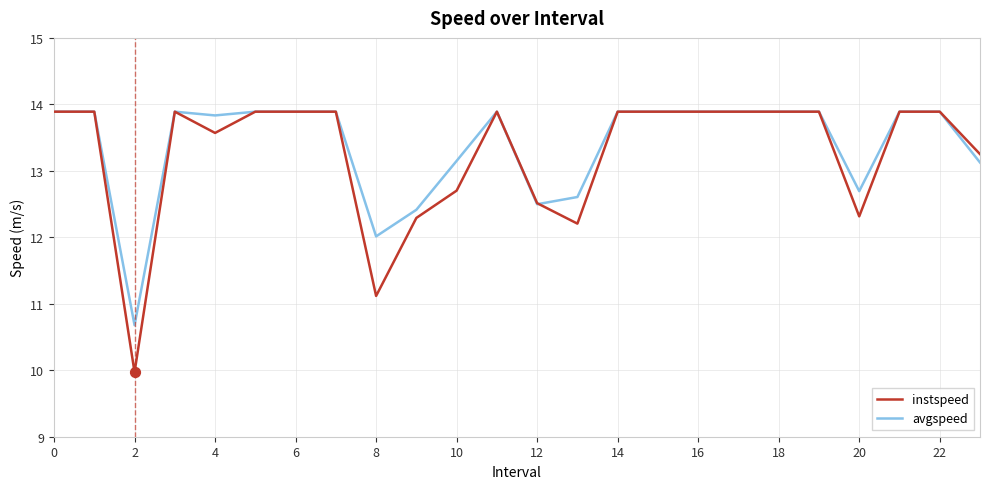

What is the minimum value shown in the chart?

10.0